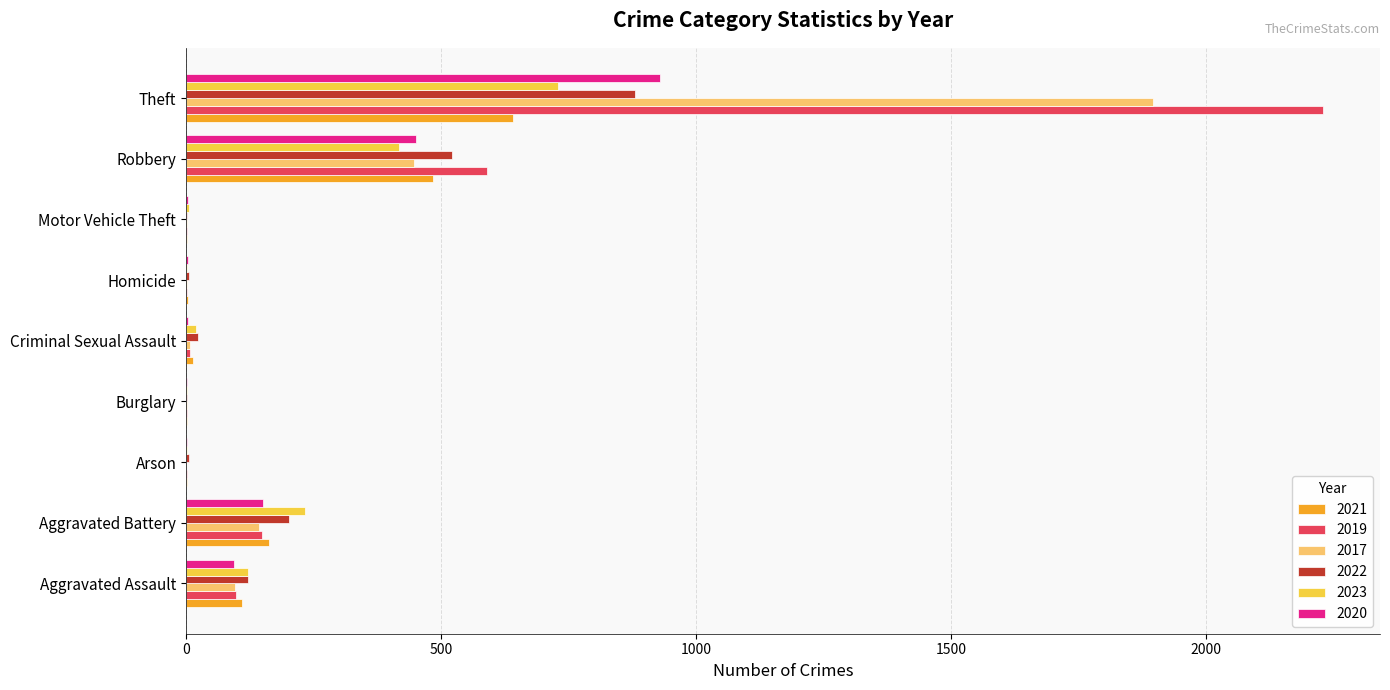

The 2017 series shows 142 at Aggravated Battery. True or false?

True